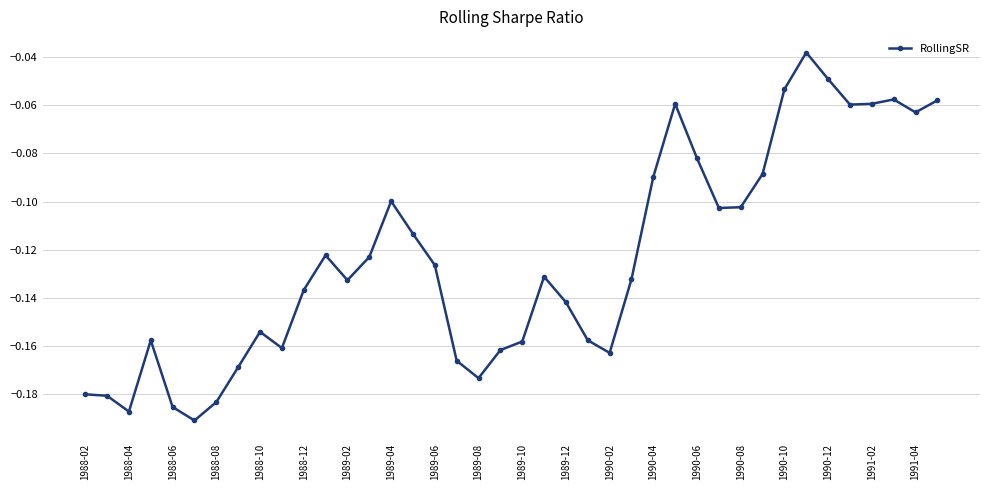

True or false: the data has more than 0 interior local peaks.

True